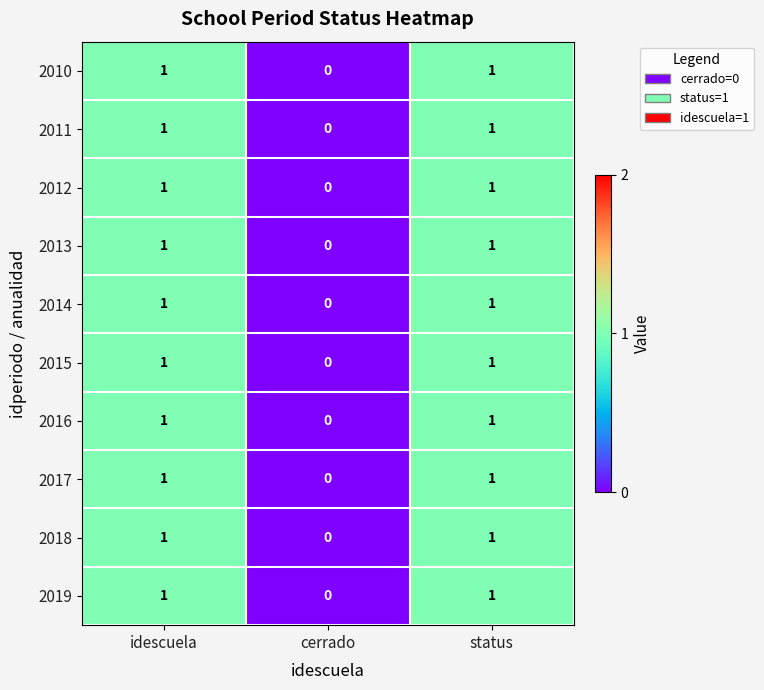

How many 2017 values are between 0 and 1?

3